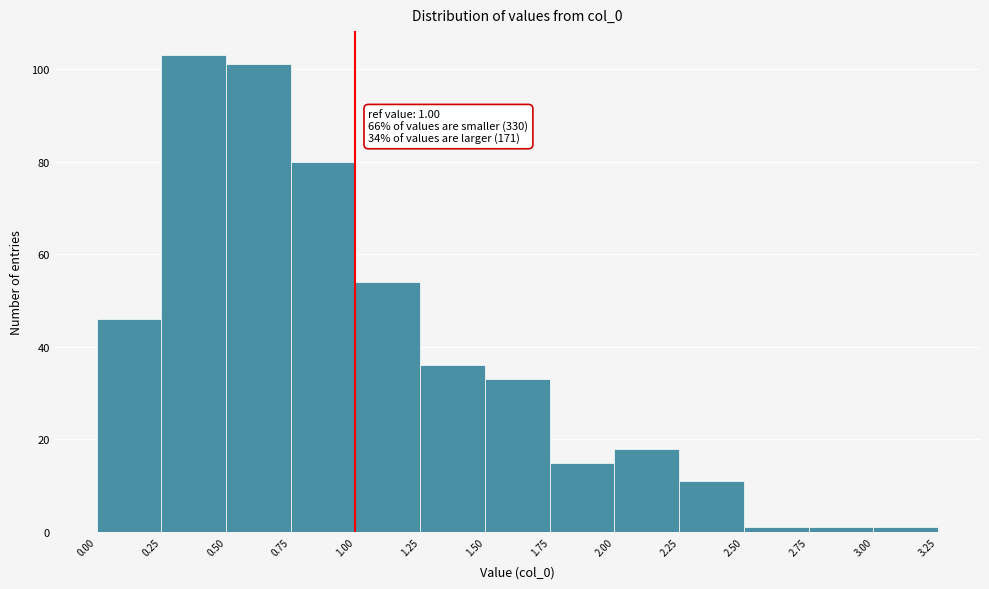

Which range on the x-axis has the tallest bar?

0.25 to 0.50